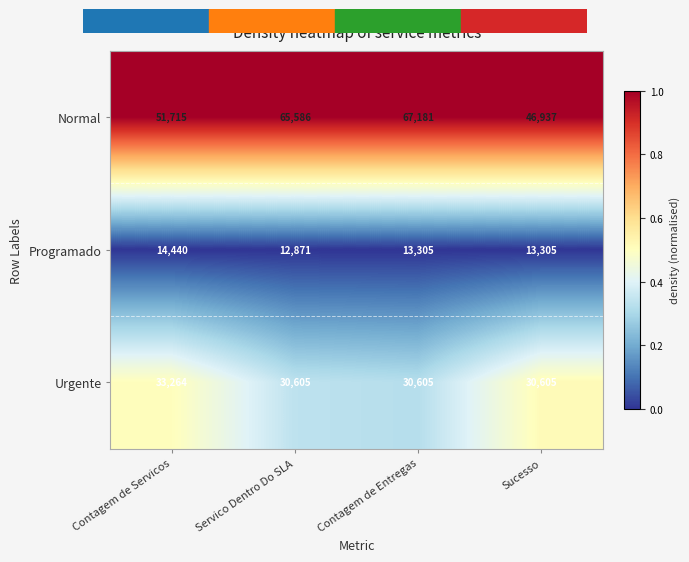

At which category is the sum across all series the highest?

Contagem de Entregas